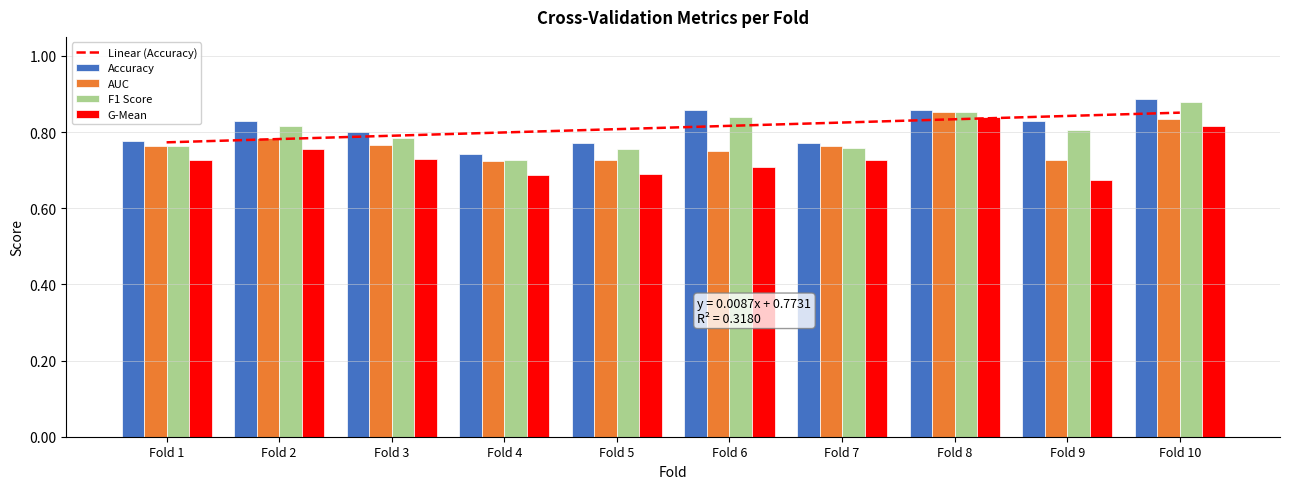

Read the AUC value at Fold 10.

0.8